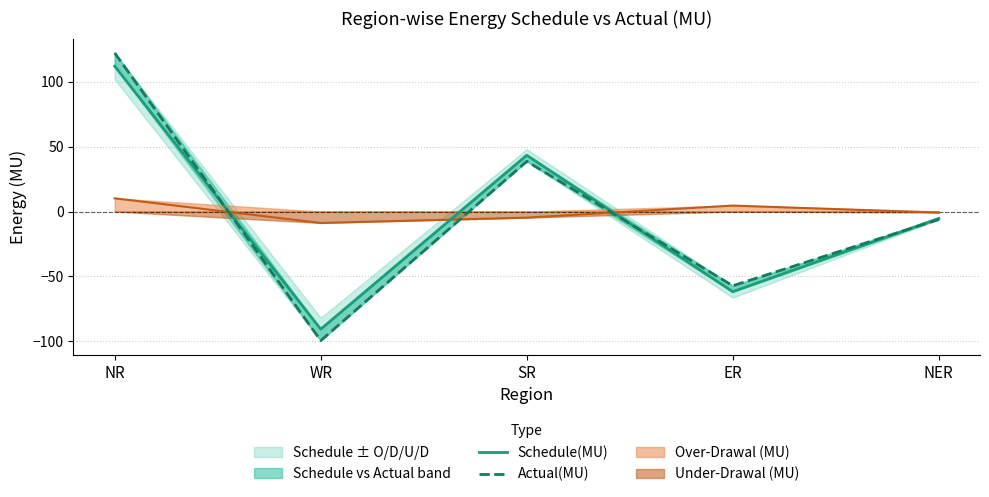

How many lines are shown in the chart?

2